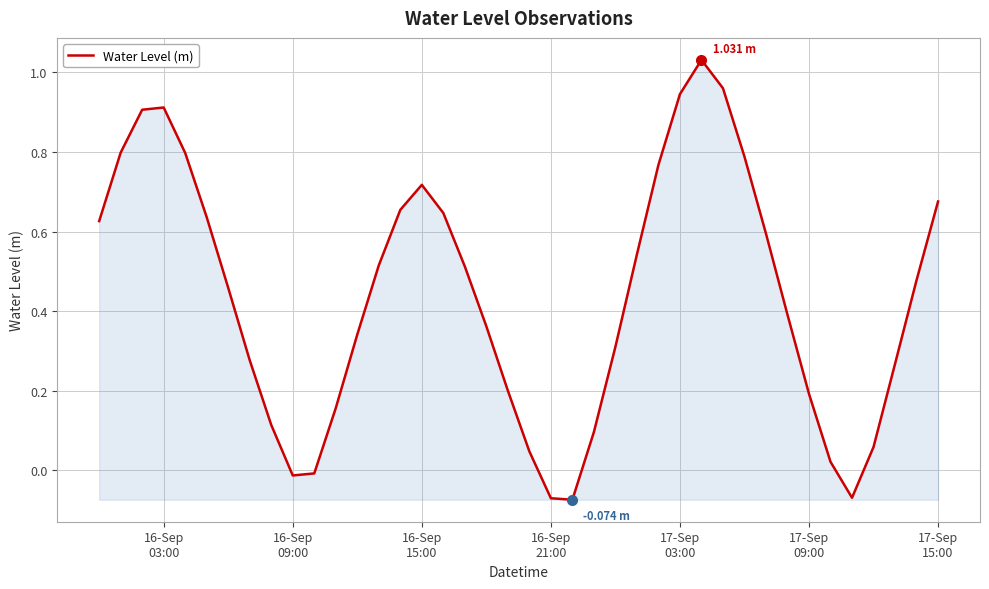

How many values are below zero?

5